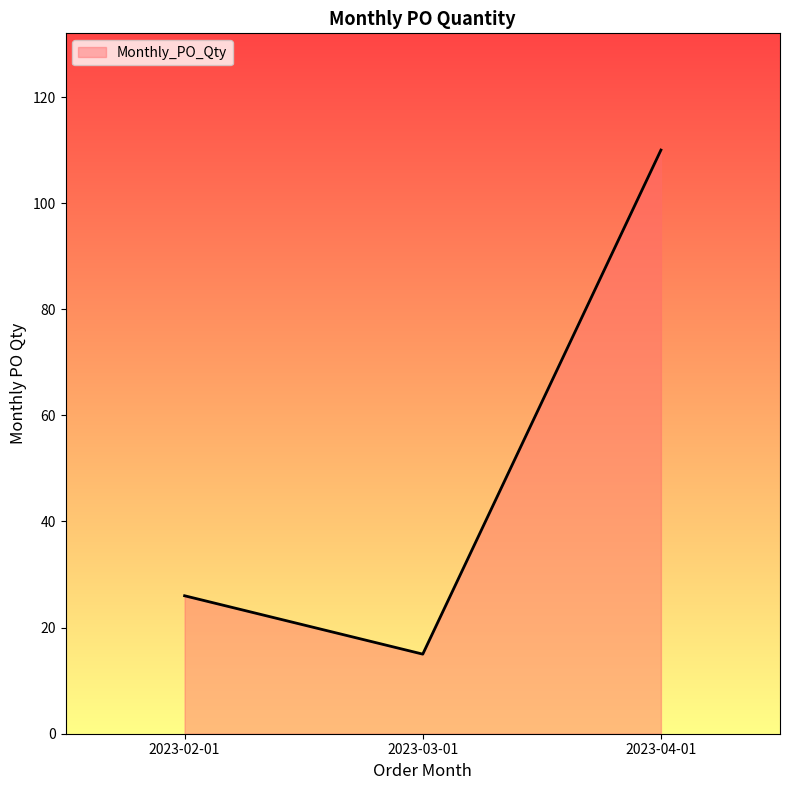

Reading left to right, list all the values displayed in this chart.

26	15	110